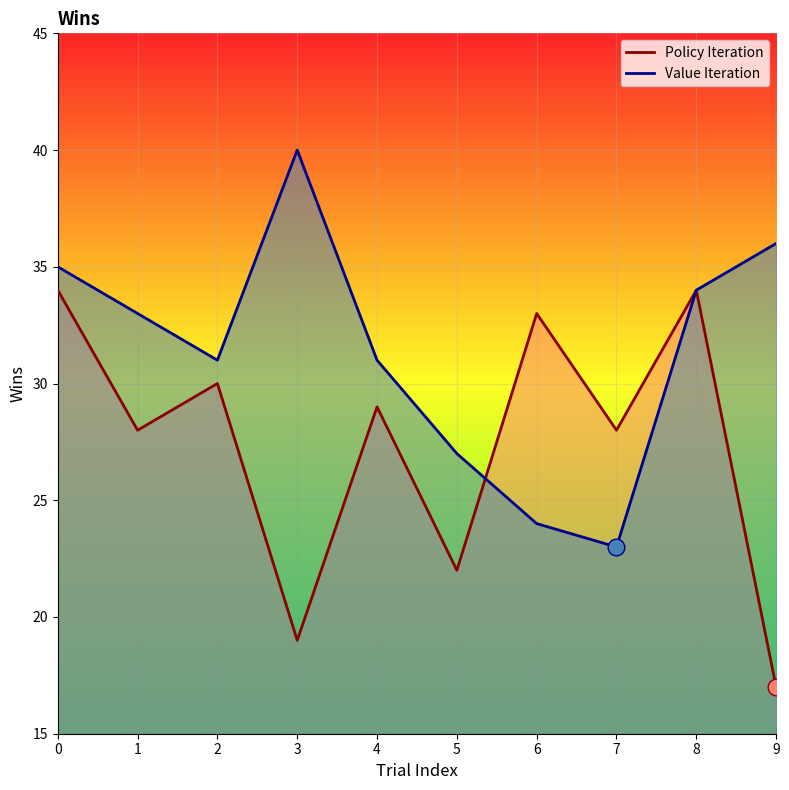

List the series in order of their overall mean, lowest first.

Policy Iteration, Value Iteration